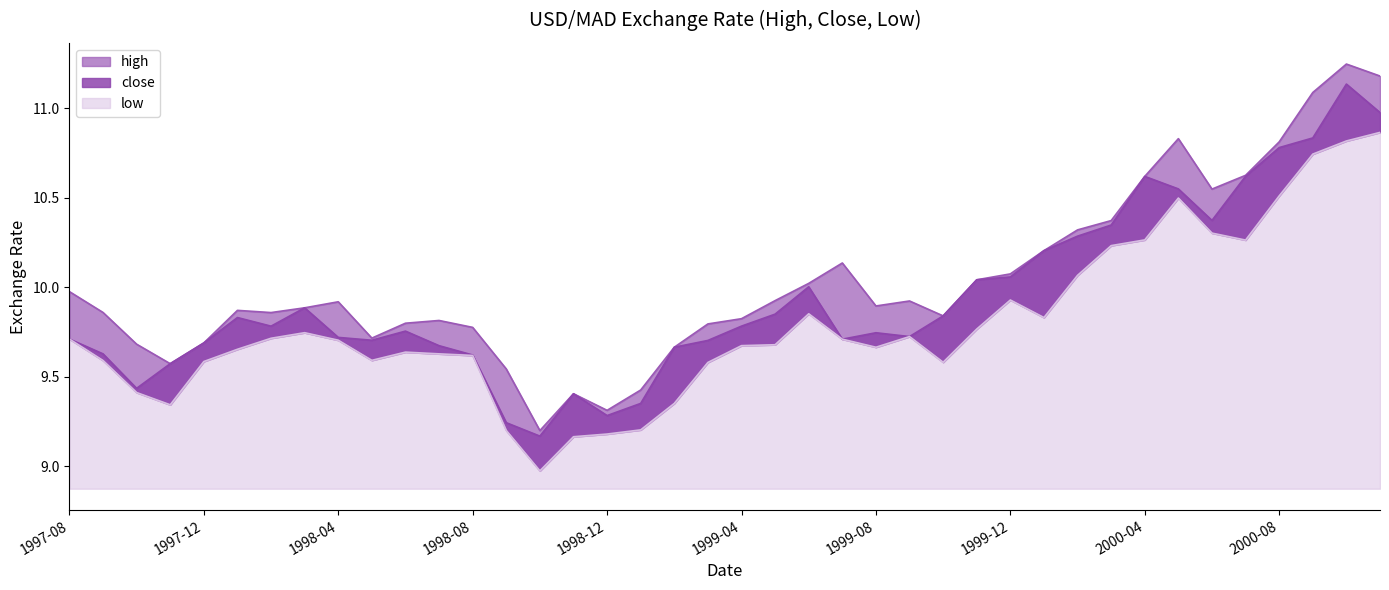

Where is the first local maximum for low?

1998-03